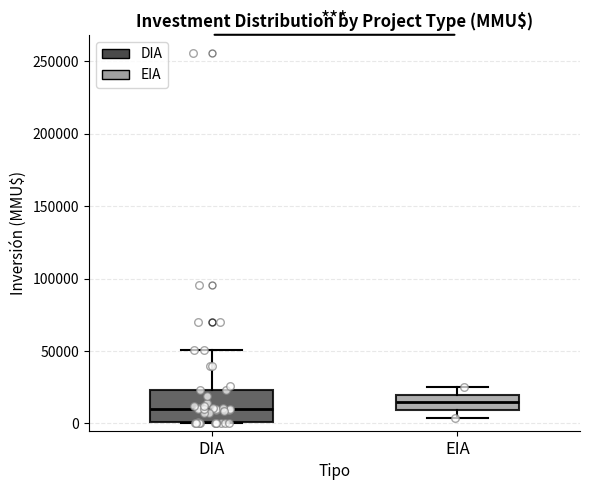

Reading left to right, transcribe this box plot: for each box, give where its median line is, the range the box spans, and where its two whiskers end, as read against the y-axis. The values are not printed on the chart, so give them approximately, as read against the axis.

DIA: median 10000, box 0 to 25000, whiskers 0 to 50000
EIA: median 15000, box 10000 to 20000, whiskers 5000 to 25000